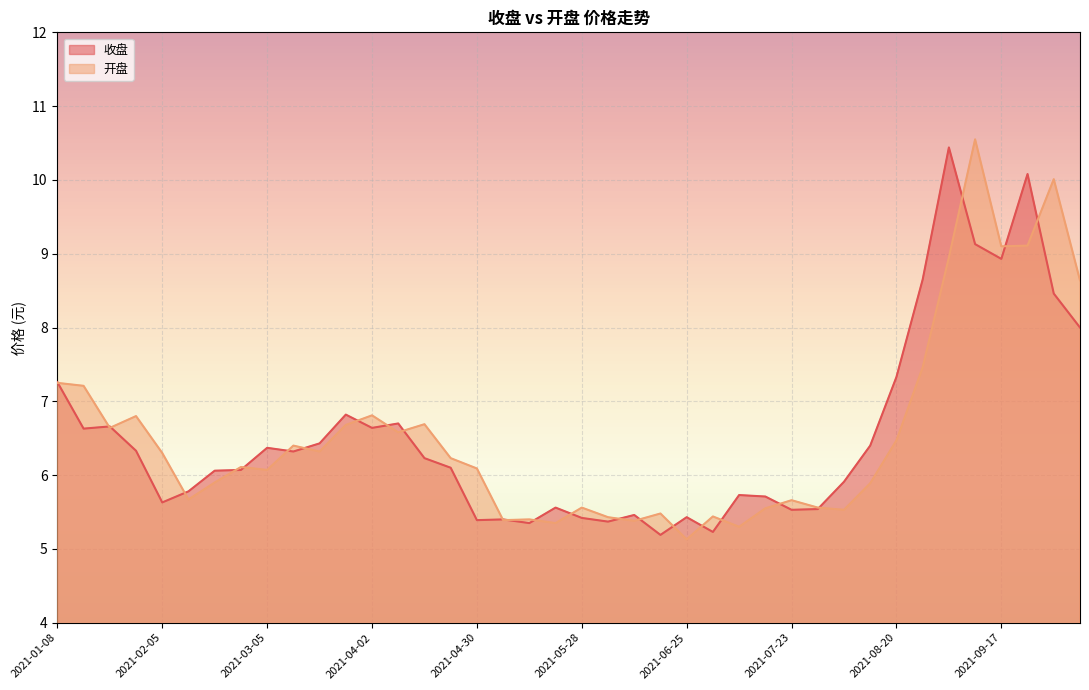

What is the difference between the maximum and minimum values in the 开盘 series?

5.4